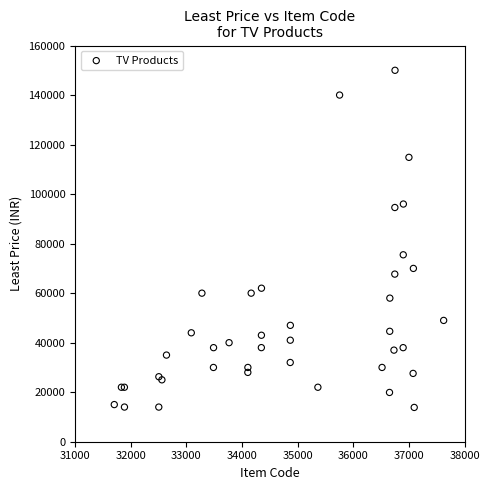

What Y value in the scatter plot is closest to 81924?

75490